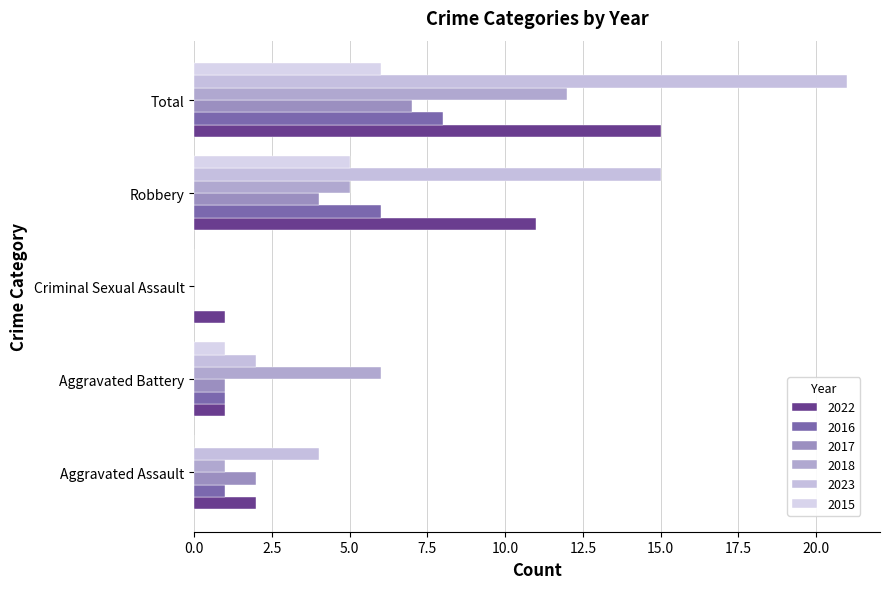

How many positive values does the 2018 series have?

4